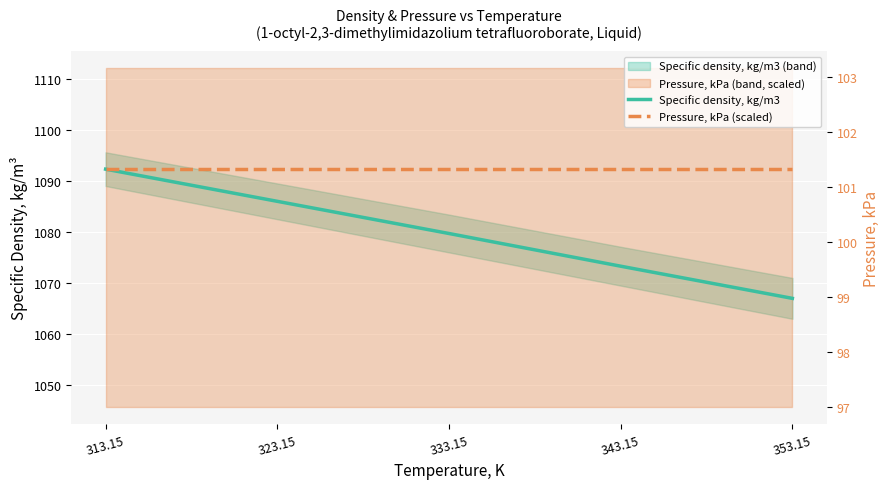

At which label does Pressure, kPa (scaled) reach its minimum?

313.15